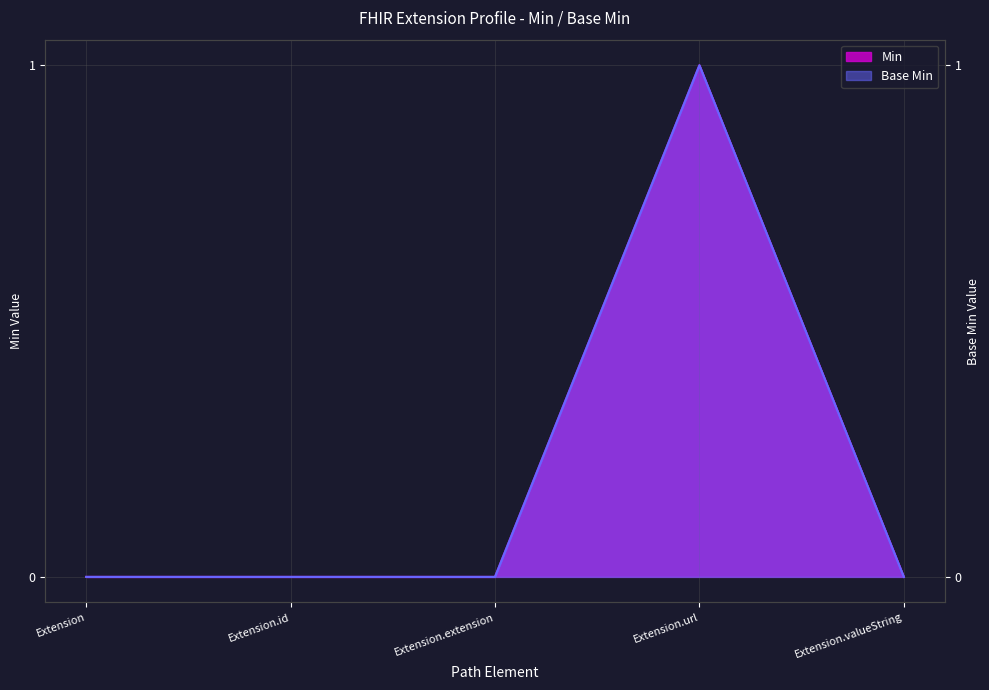

How many data points does each series have?

5